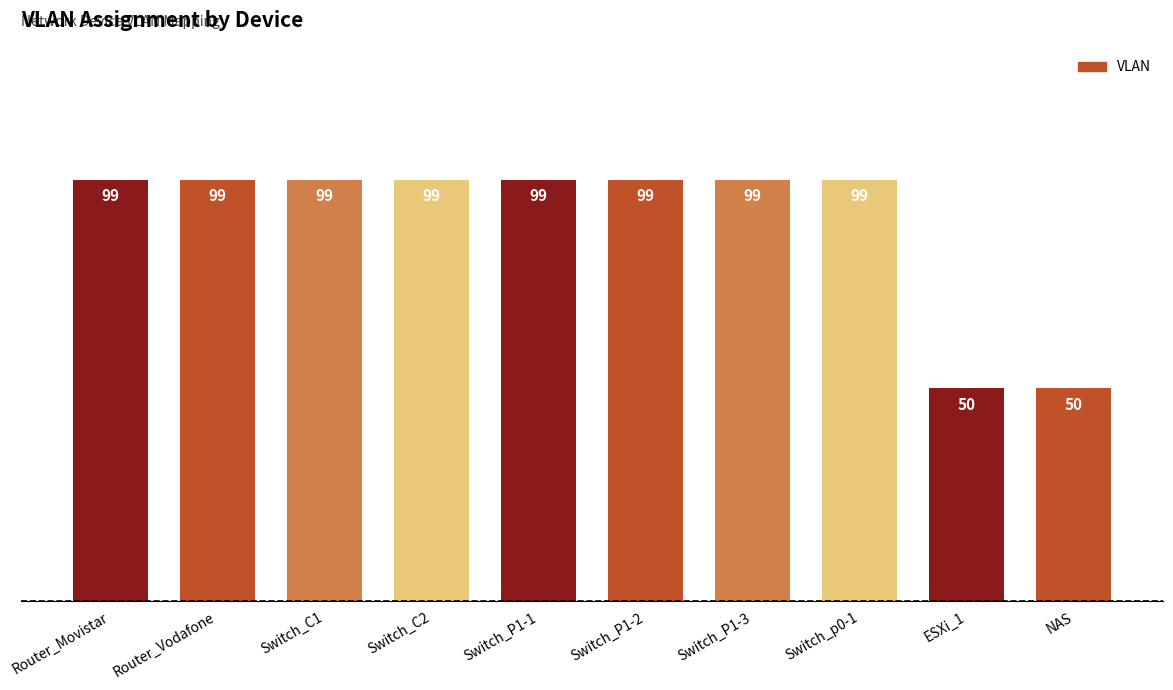

What is the ratio of the value at Router_Vodafone to the value at Router_Movistar?

1.0